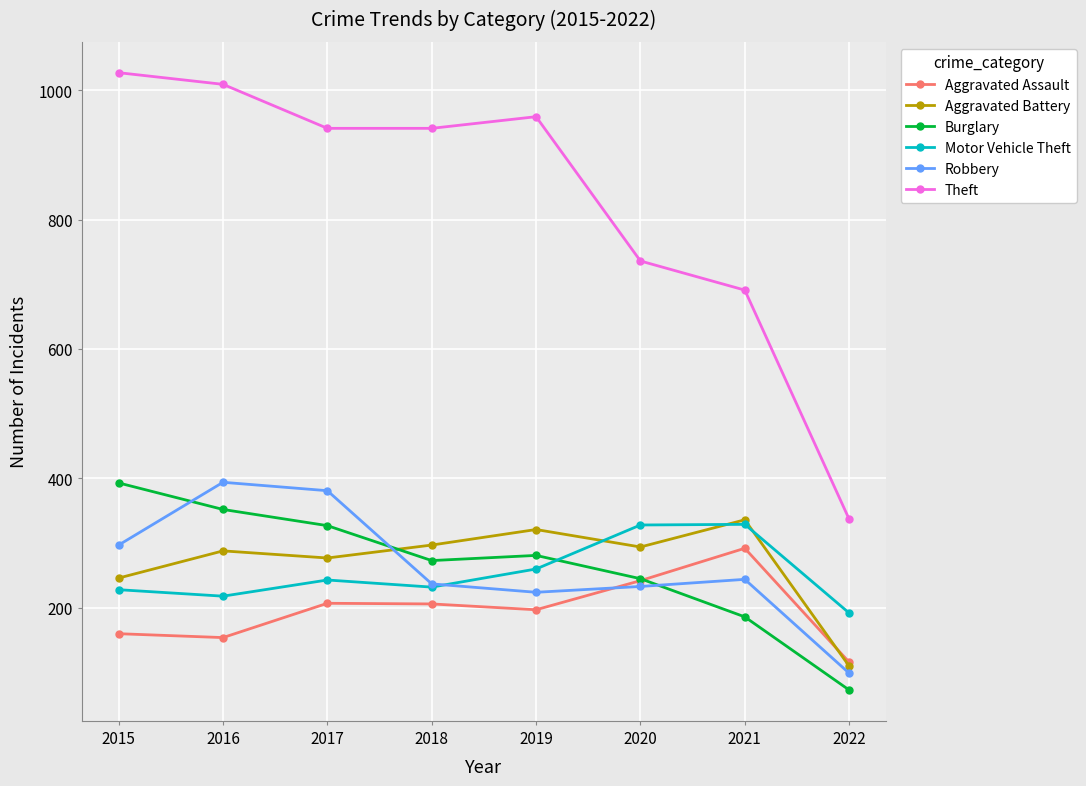

What is the maximum value for Motor Vehicle Theft?

329